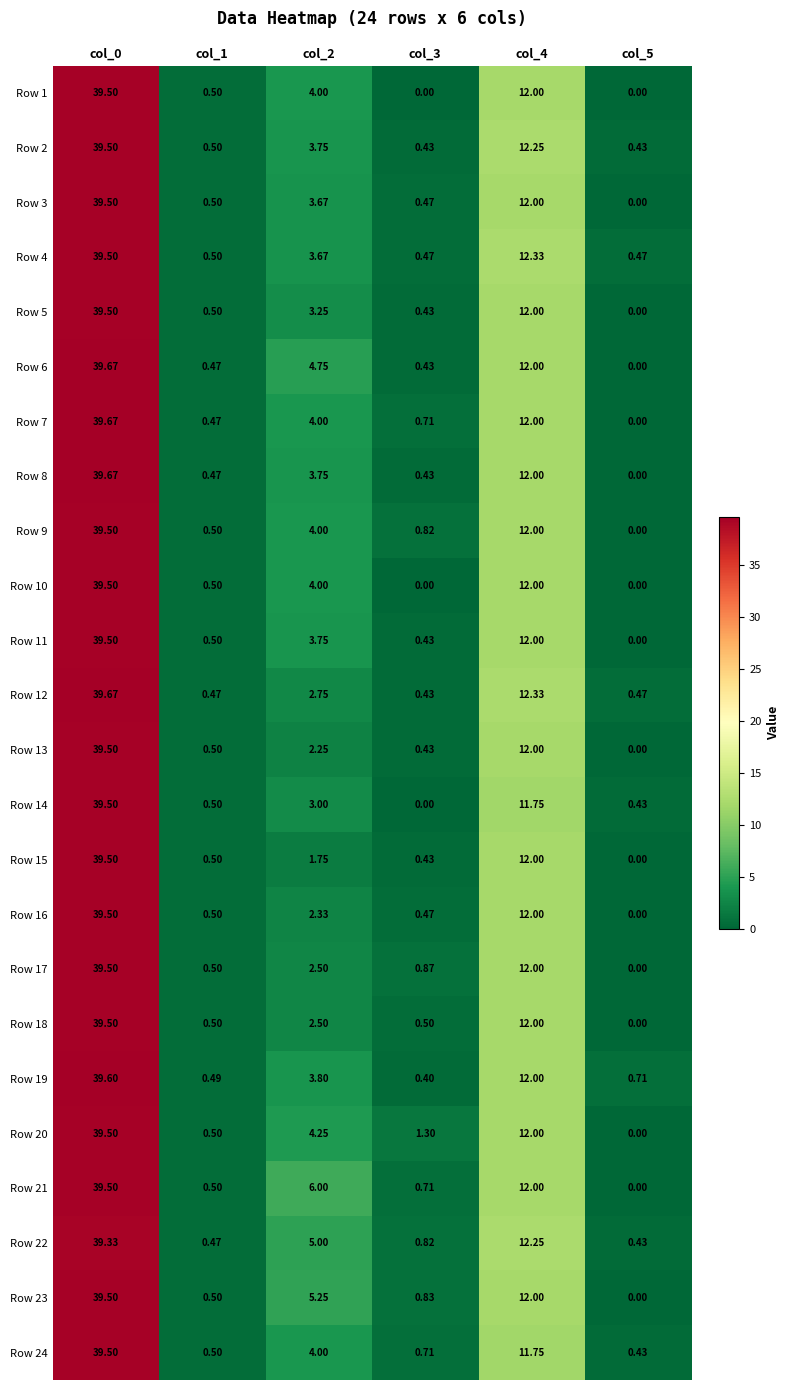

Is the value of Row 7 at col_2 greater than the value of Row 3 at col_3?

Yes